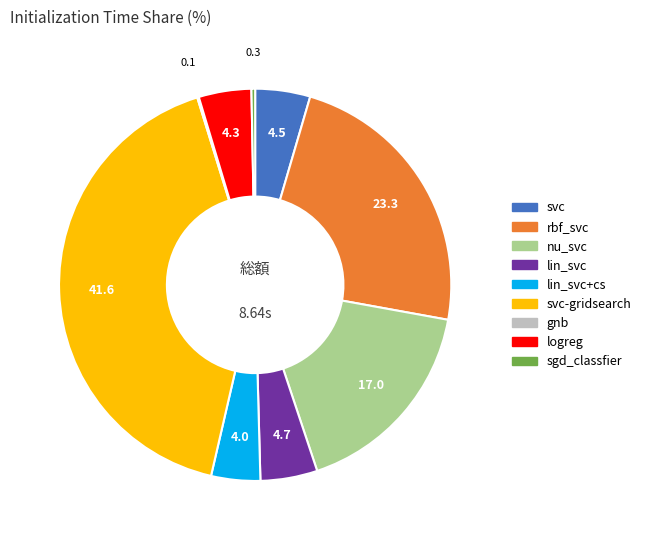

What is the largest slice in the pie chart?

svc-gridsearch